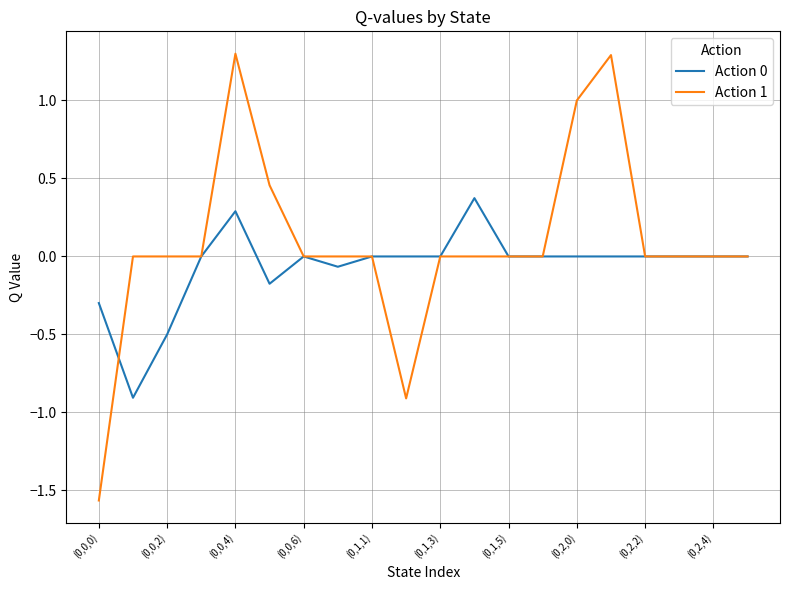

How many distinct data groups are displayed?

2